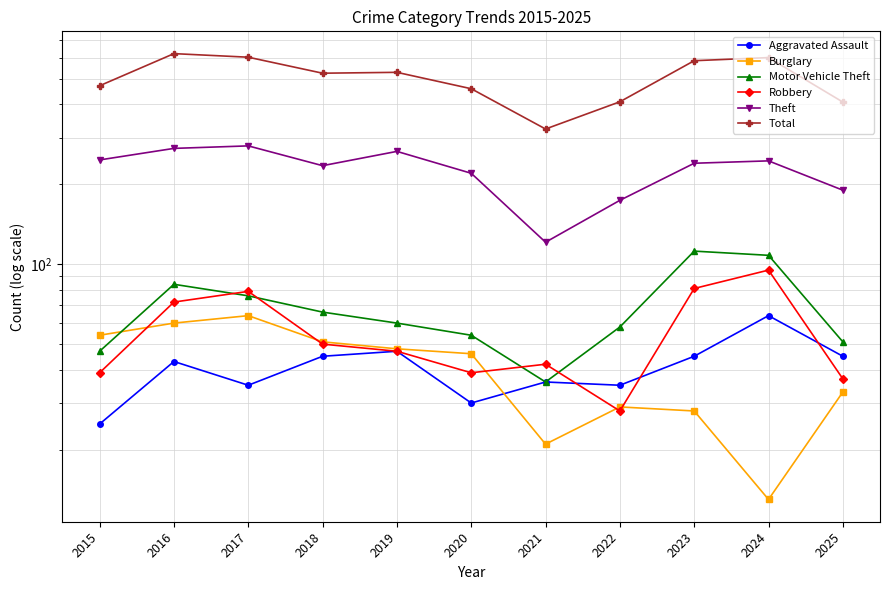

Reading left to right, list all the values displayed in this chart.

Aggravated Assault: 25	43	35	45	47	30	36	35	45	64	45
Burglary: 54	60	64	51	48	46	21	29	28	13	33
Motor Vehicle Theft: 47	84	76	66	60	54	36	58	112	108	51
Robbery: 39	72	79	50	47	39	42	28	81	95	37
Theft: 247	273	279	235	266	220	121	174	240	245	190
Total: 470	621	602	524	528	458	323	409	584	600	408